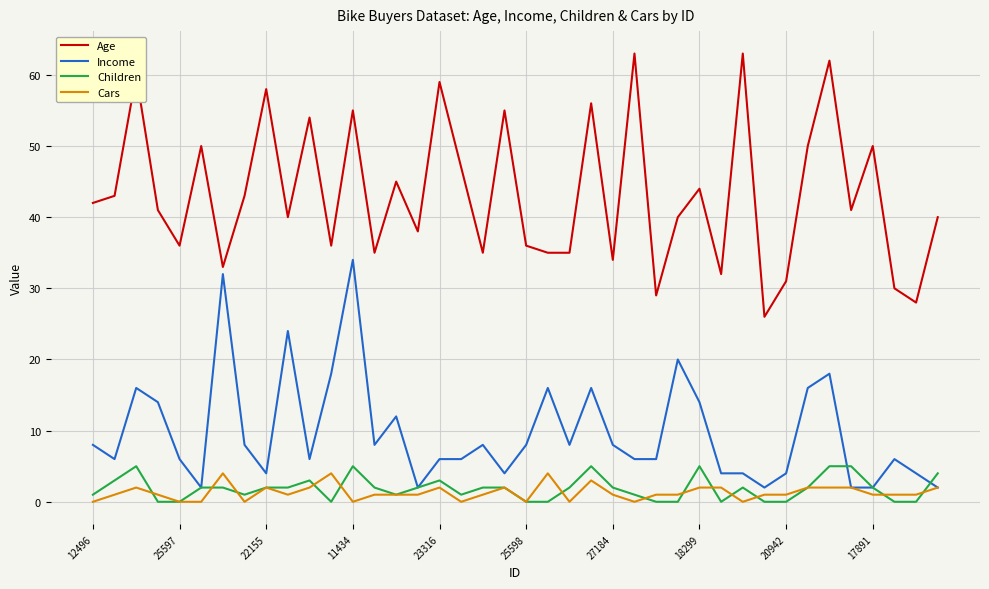

Which series has the widest spread of values?

Age